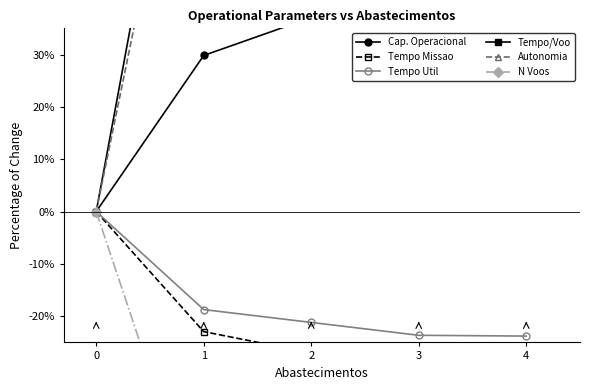

Is the value of Tempo Util at 3 greater than the value of Cap. Operacional at 3?

No